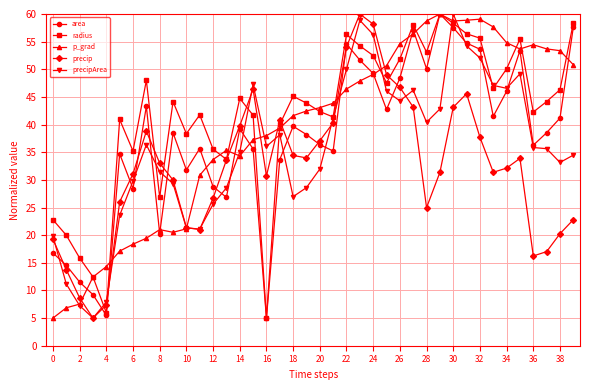

True or false: p_grad has more than 2 points higher than both neighbors.

True